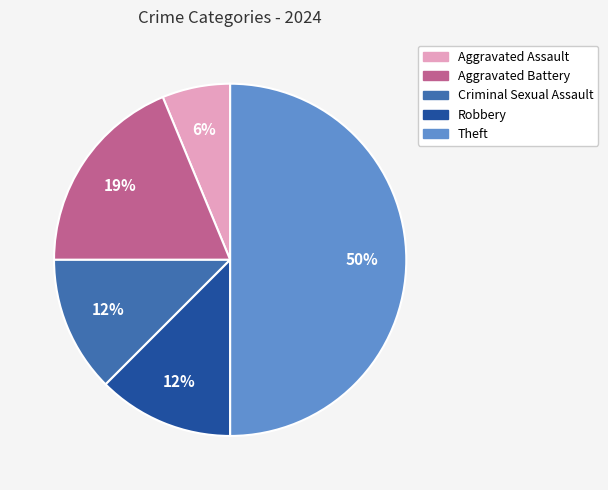

Does Aggravated Battery represent more than half of the total?

No